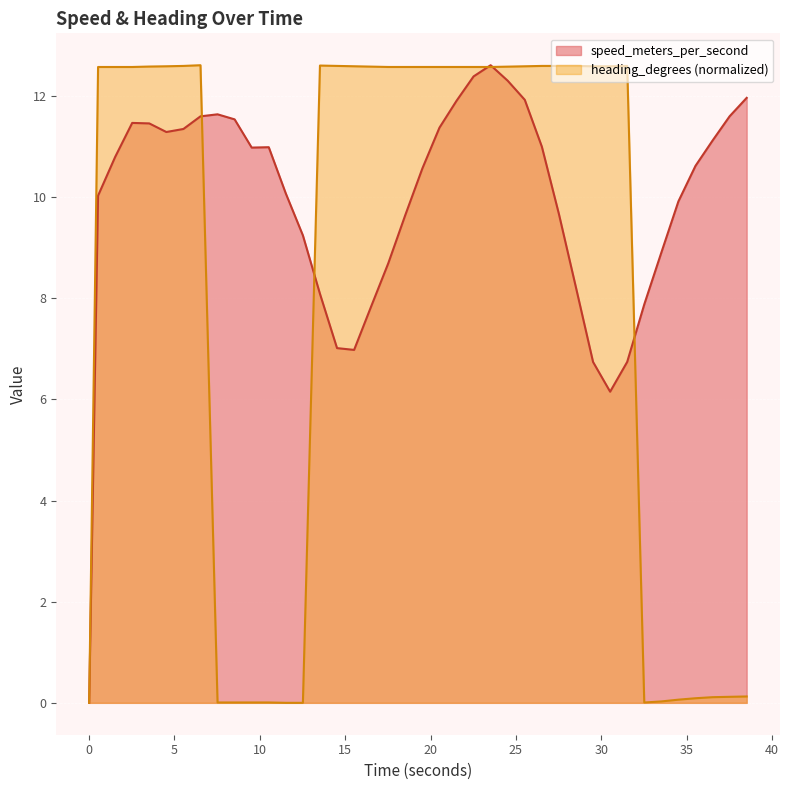

Rank the series by their average value, from highest to lowest.

speed_meters_per_second, heading_degrees (normalized)